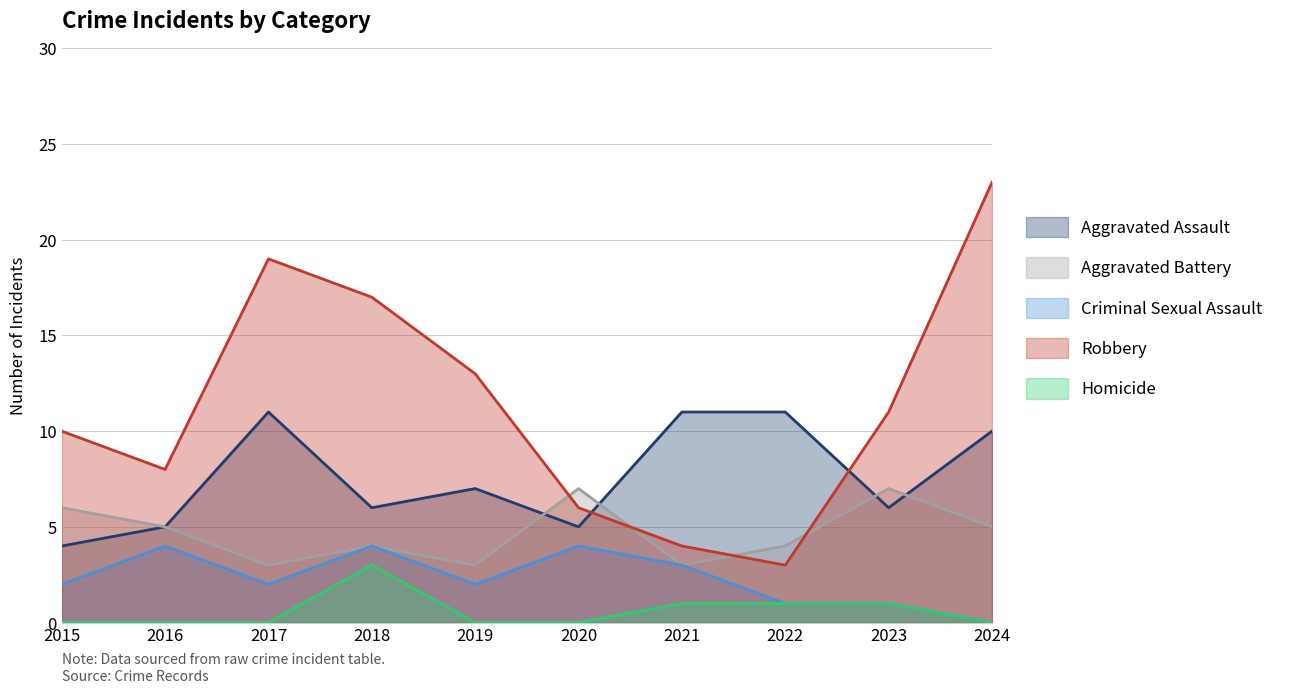

Reading left to right, list all the values displayed in this chart.

Aggravated Assault: 2015=4	2016=5	2017=11	2018=6	2019=7	2020=5	2021=11	2022=11	2023=6	2024=10
Aggravated Battery: 2015=6	2016=5	2017=3	2018=4	2019=3	2020=7	2021=3	2022=4	2023=7	2024=5
Criminal Sexual Assault: 2015=2	2016=4	2017=2	2018=4	2019=2	2020=4	2021=3	2022=1	2023=1	2024=0
Robbery: 2015=10	2016=8	2017=19	2018=17	2019=13	2020=6	2021=4	2022=3	2023=11	2024=23
Homicide: 2015=0	2016=0	2017=0	2018=3	2019=0	2020=0	2021=1	2022=1	2023=1	2024=0